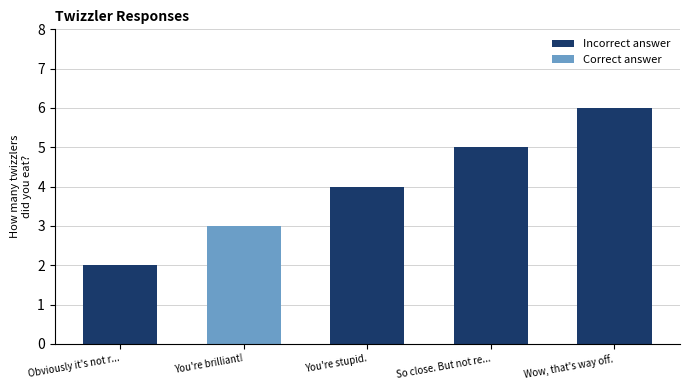

What is the difference between the second highest and minimum values?

3